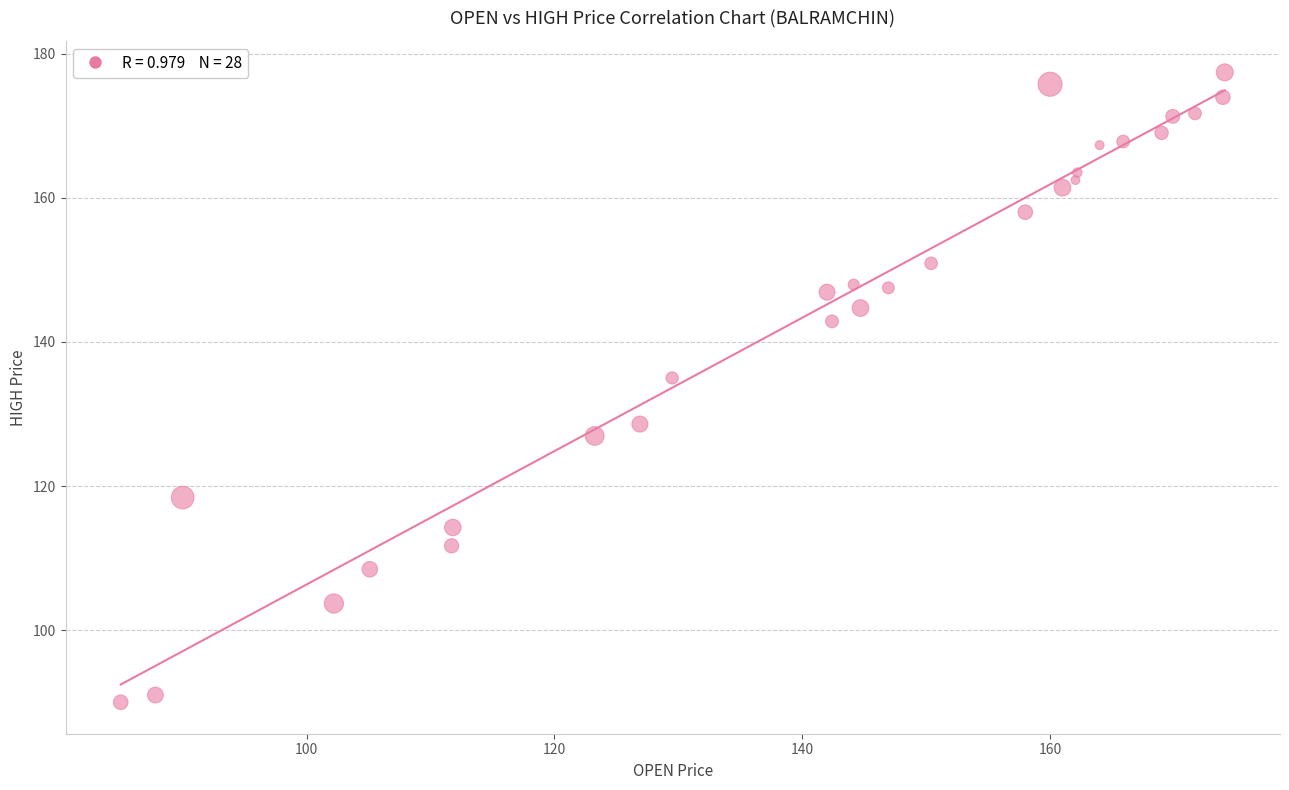

What Y value in the scatter plot is closest to 133?

135.0